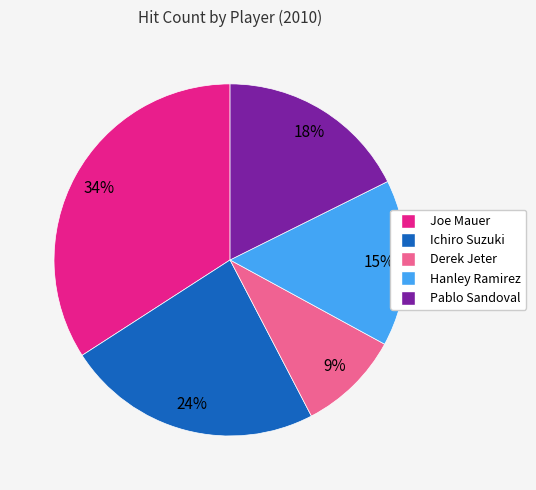

The Hanley Ramirez slice represents 15% of the pie. True or false?

True